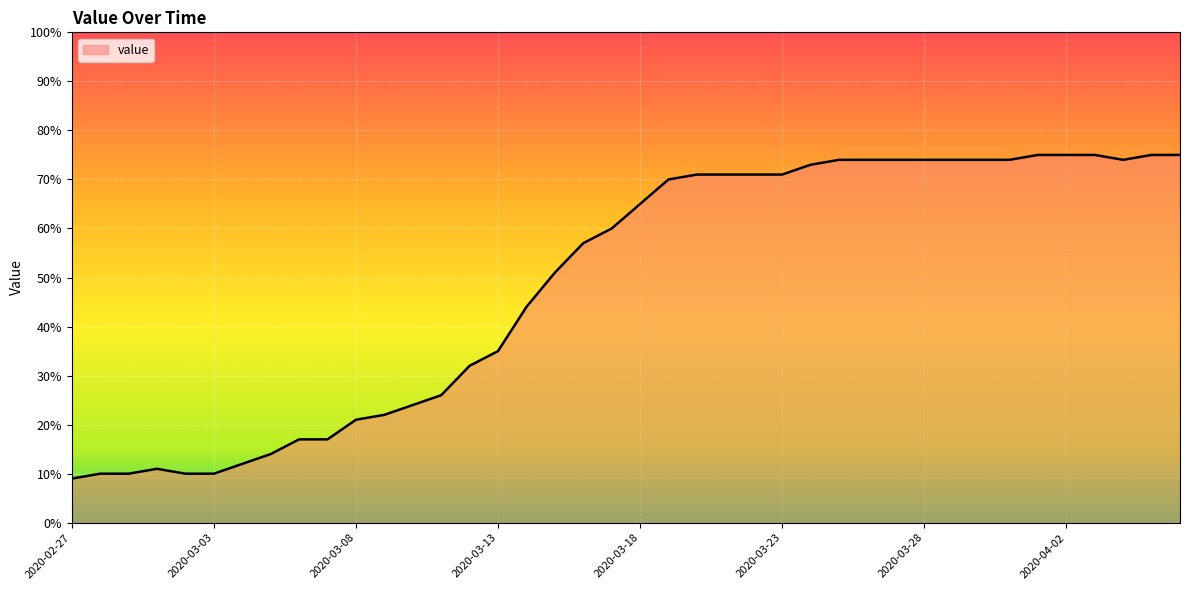

What is the greatest value displayed?

75